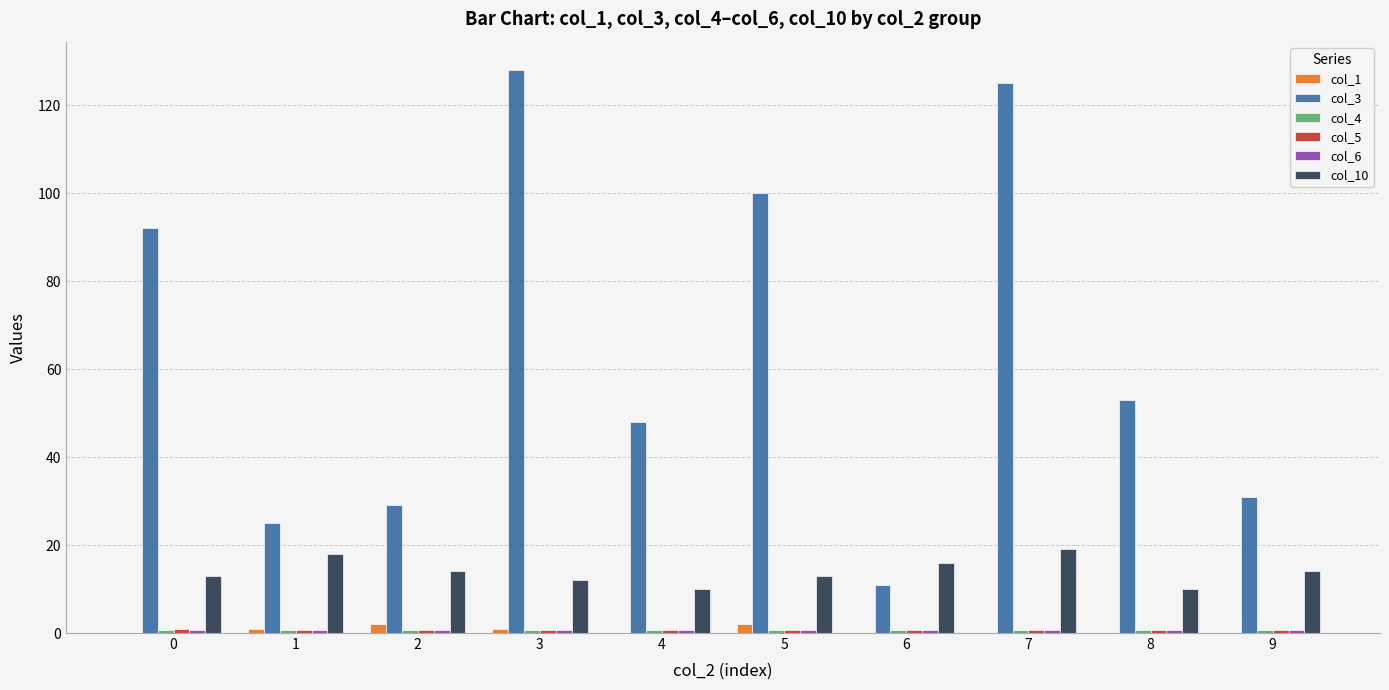

What is the spread (max minus min) of values at 2?

28.3